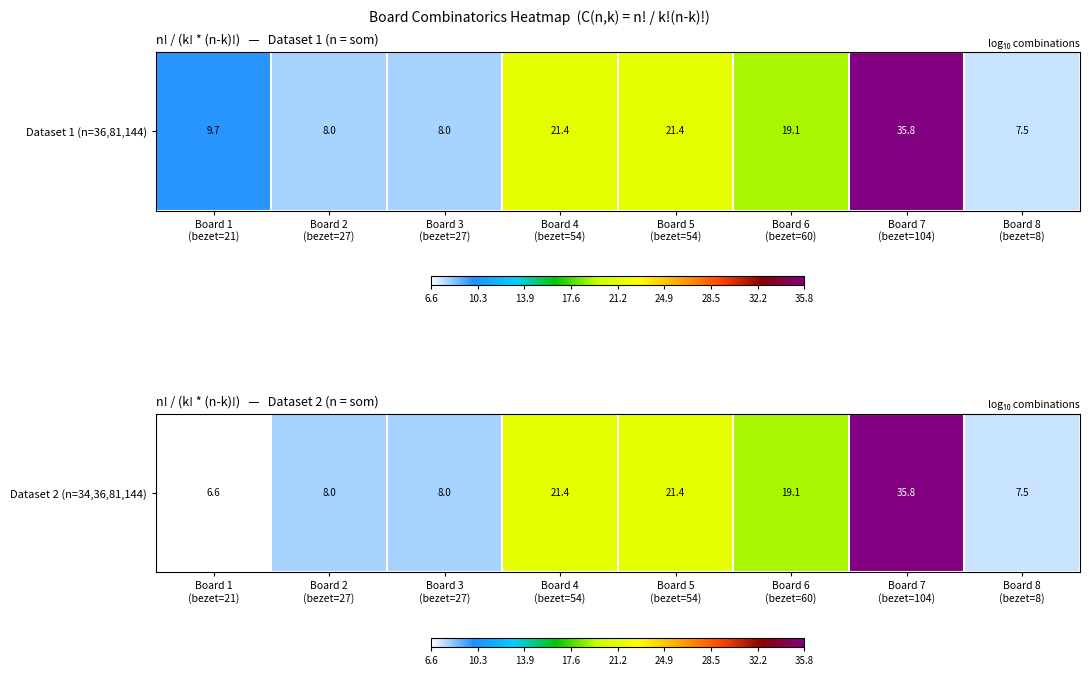

Count the number of data series in this chart.

1